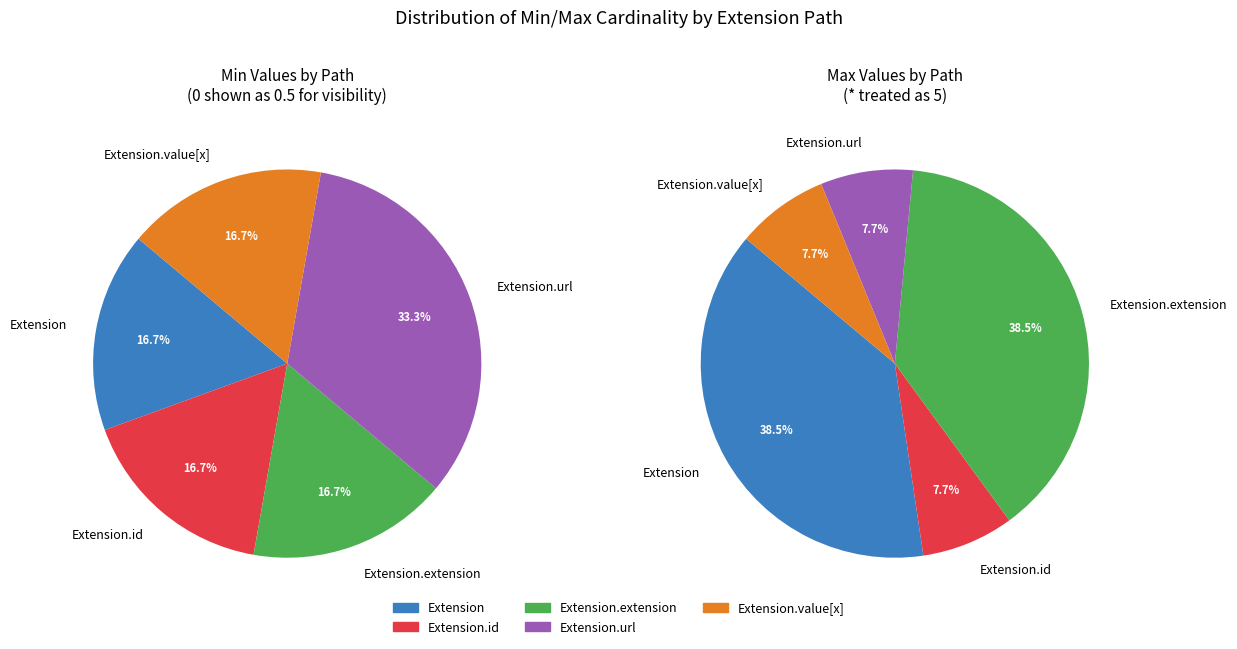

Which category accounts for the majority?

Extension.url